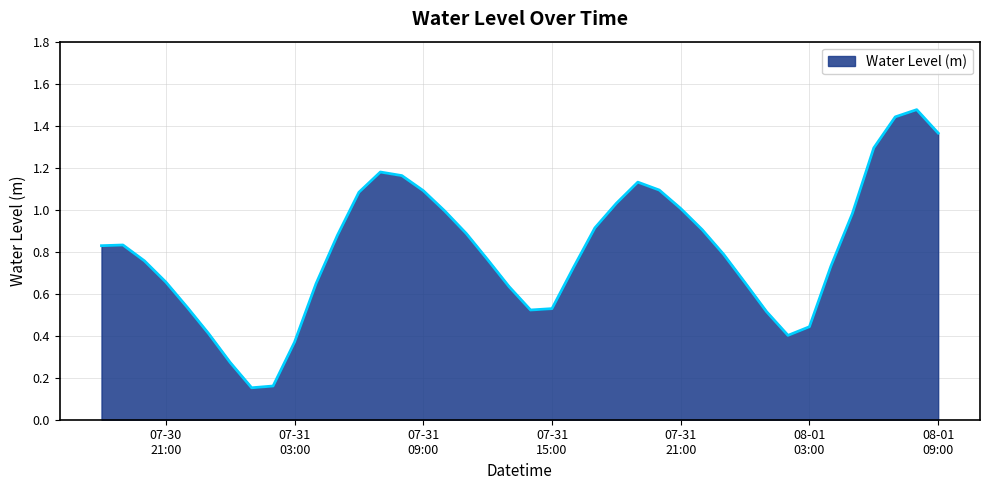

What is the difference between the maximum and minimum values?

1.3